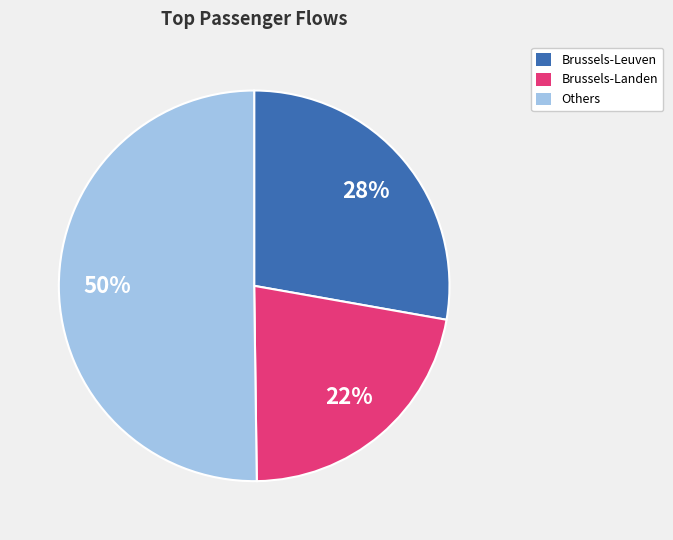

To the nearest percent, what portion does Brussels-Leuven represent?

28%